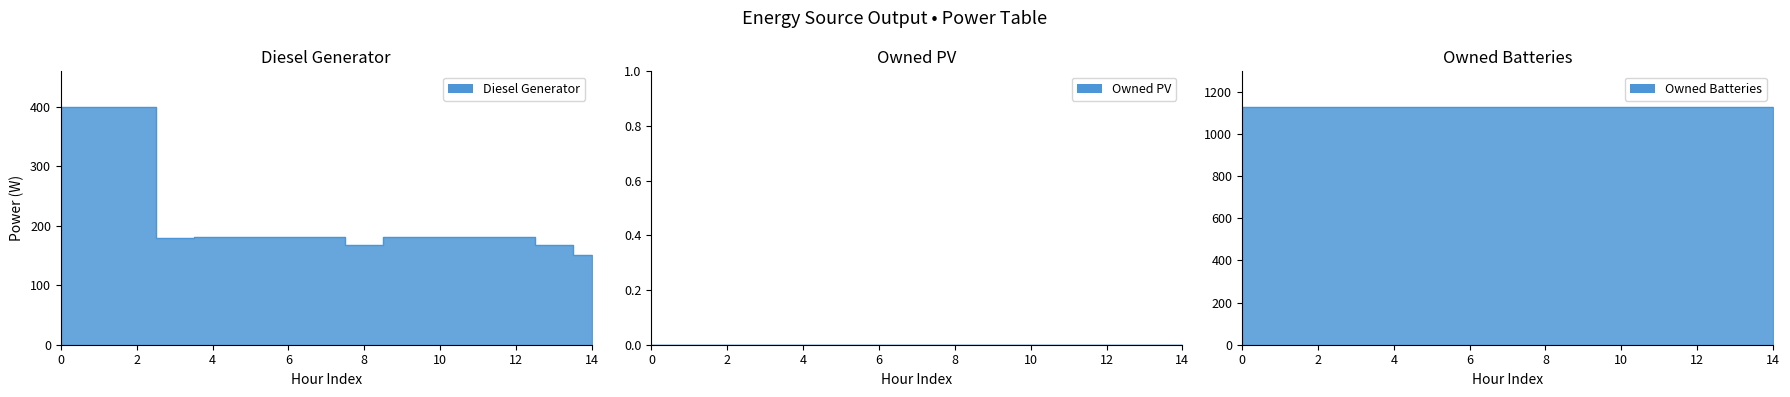

Which series has the largest range (max minus min)?

Diesel Generator